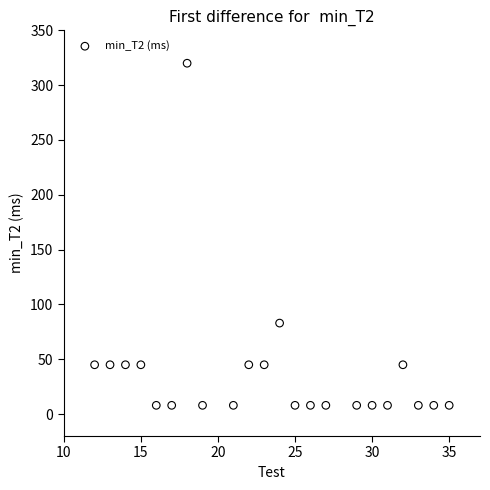

What is the range of X values (max minus min)?

23